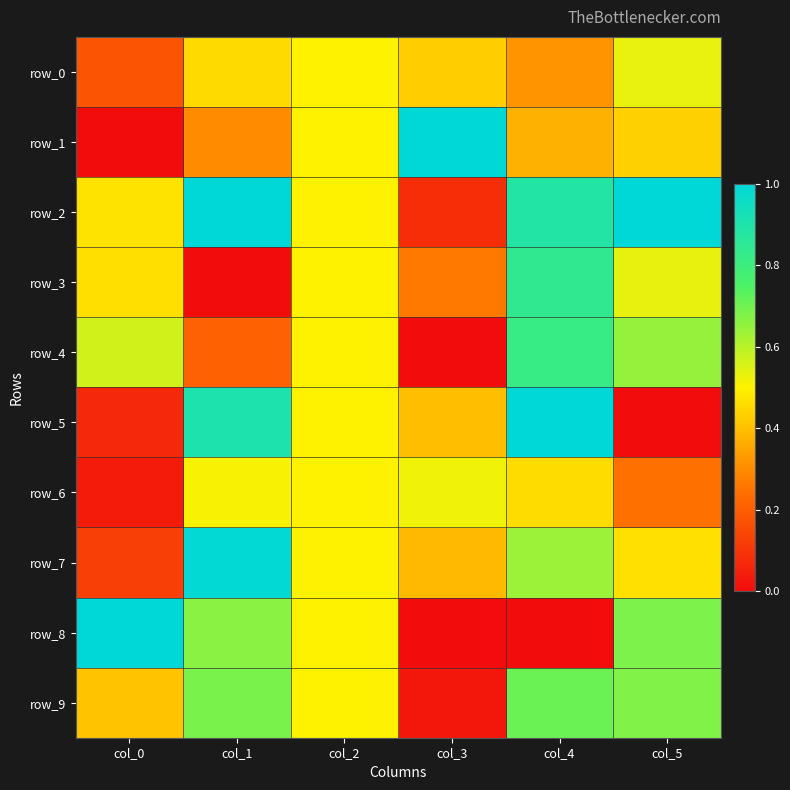

What is the sum of all row_6 values?

2.3